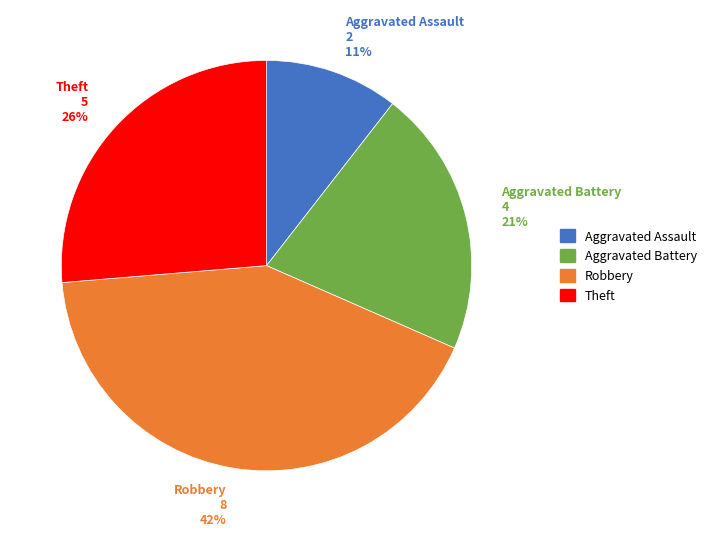

What is the ratio of the value at Aggravated Battery to the value at Robbery?

0.5